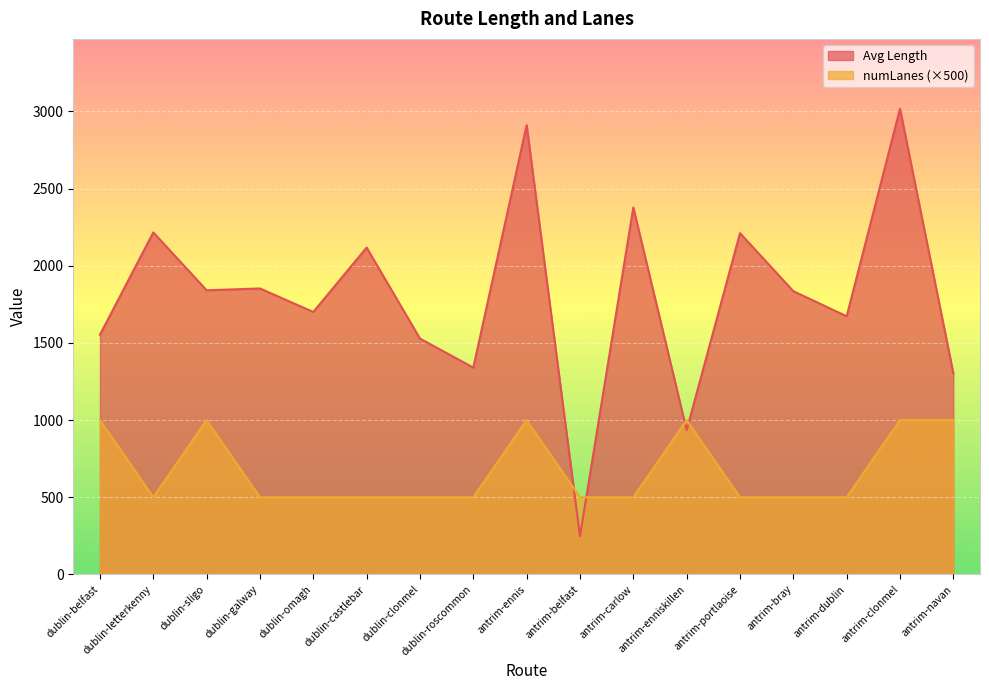

The Avg Length series shows 1528.0 at dublin-clonmel. True or false?

True